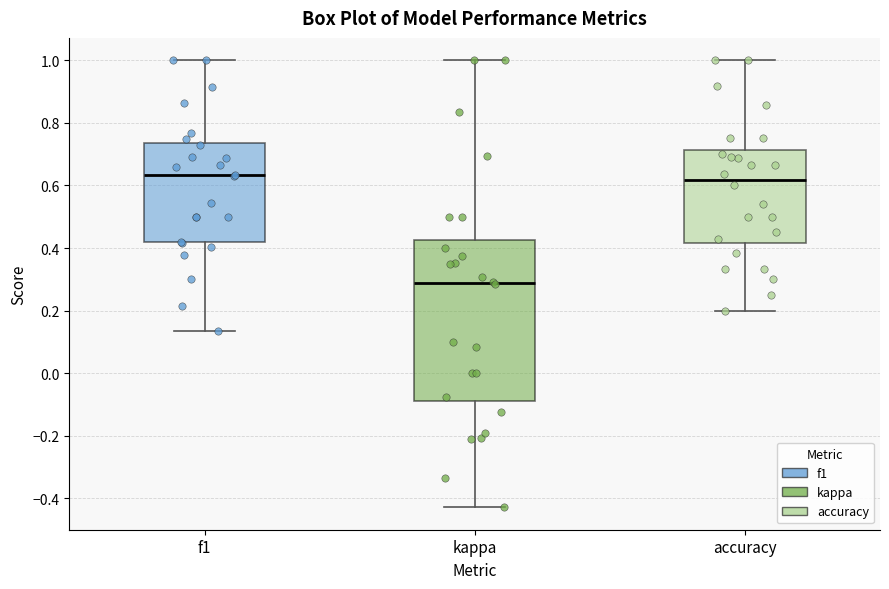

Reading left to right, read every box against the y-axis: the position of its median line, the range the box covers, and the ends of its whiskers. The values are not printed on the chart, so give them approximately, as read against the axis.

f1: median 0.64, box 0.42 to 0.74, whiskers 0.14 to 1.00
kappa: median 0.28, box -0.08 to 0.42, whiskers -0.42 to 1.00
accuracy: median 0.62, box 0.42 to 0.72, whiskers 0.20 to 1.00